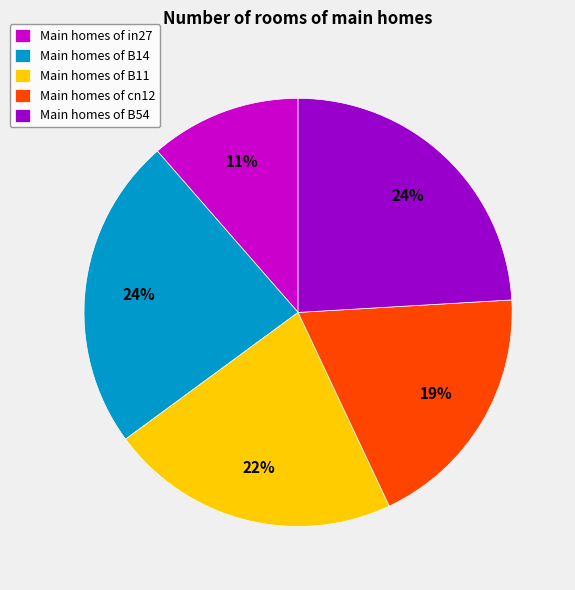

Combined, do Main homes of B14 and Main homes of B11 account for over 50%?

No